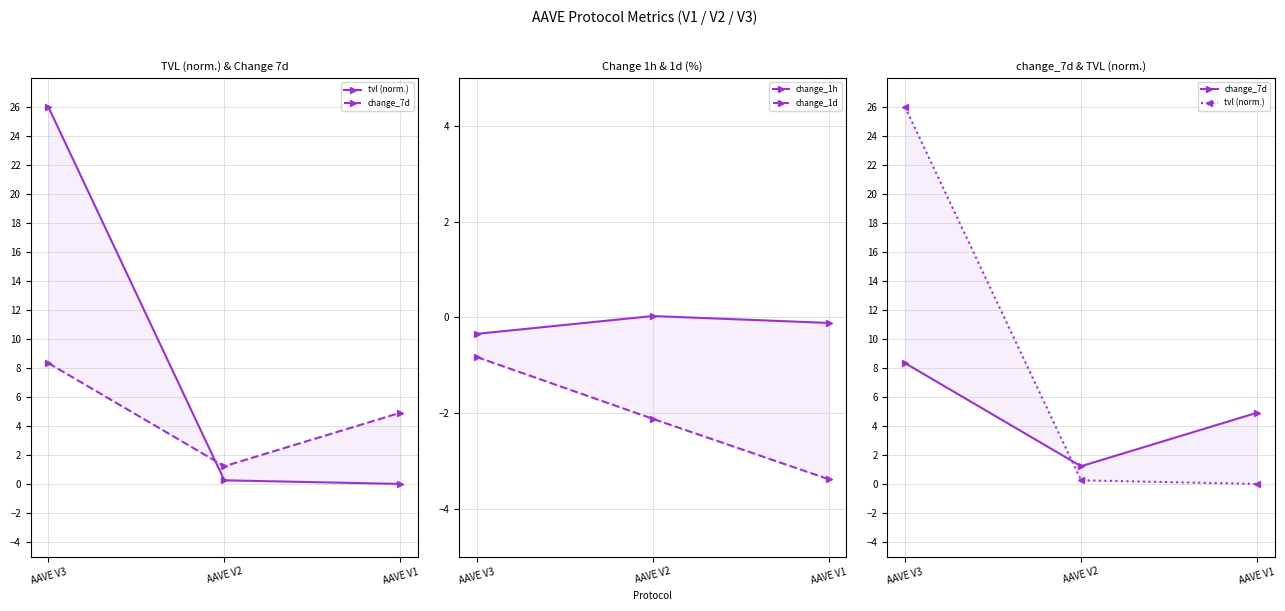

Which series changed the most between AAVE V3 and AAVE V2?

tvl (norm.)